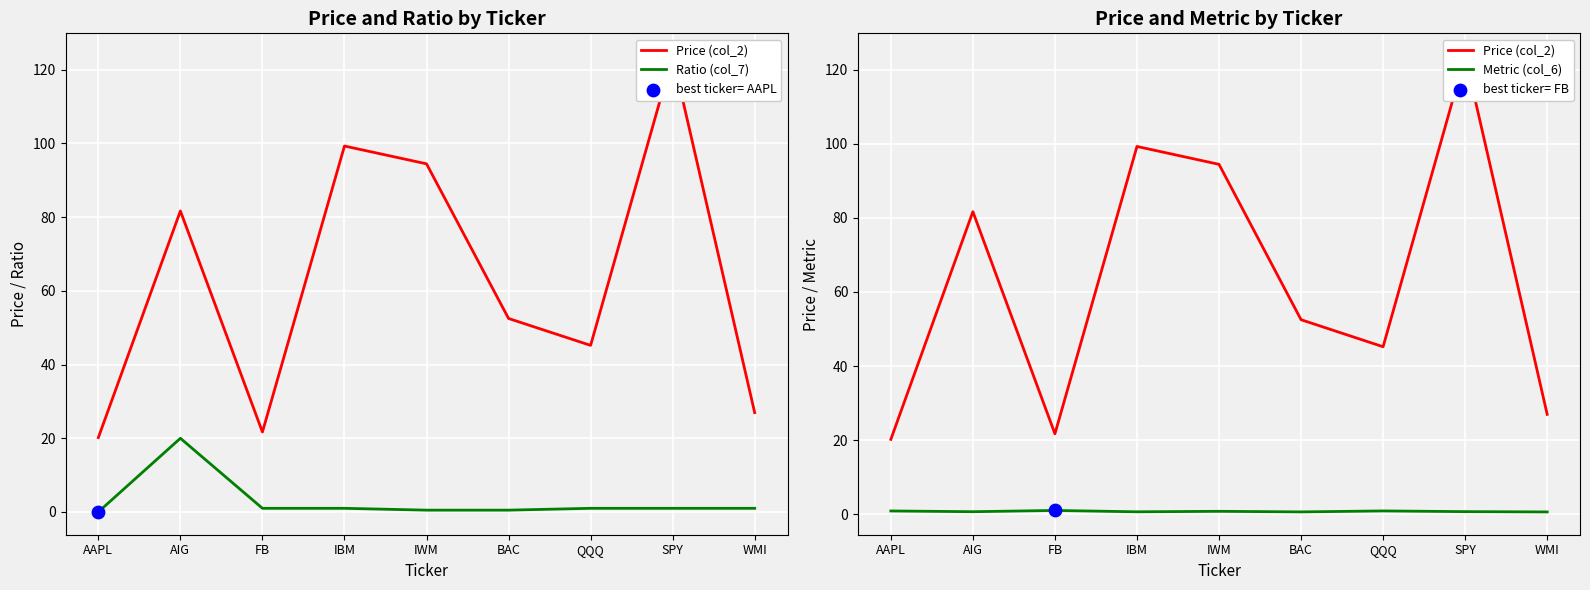

At how many categories does at least one series exceed 18?

9